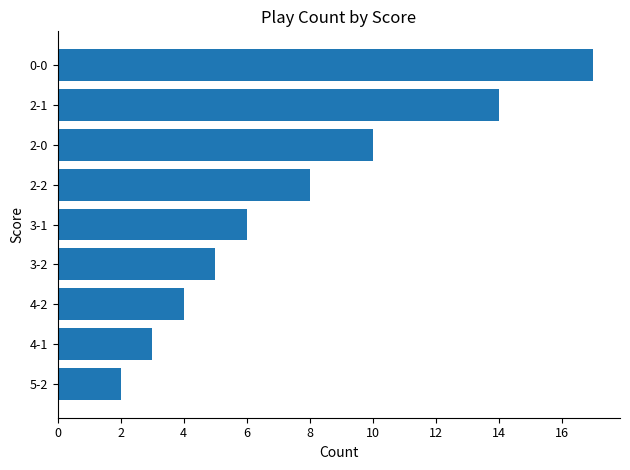

Reading top to bottom, extract all data points from this chart.

17	14	10	8	6	5	4	3	2